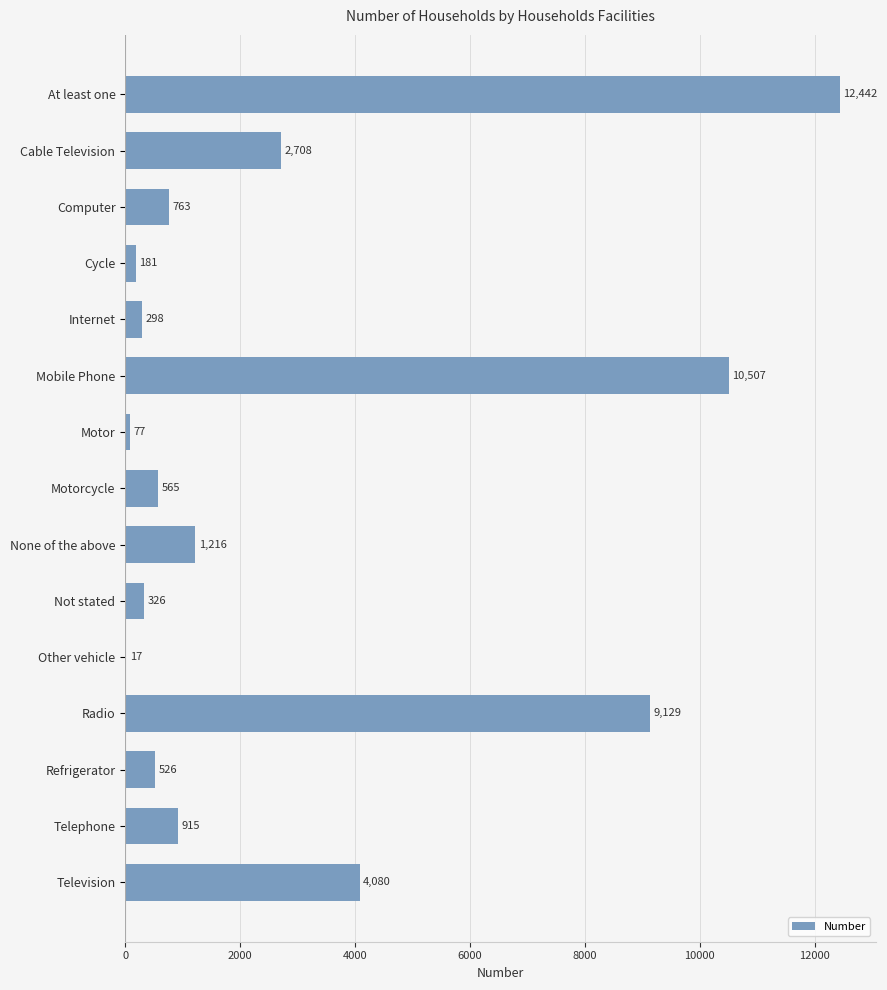

At which label is the value closest to 6229?

Television